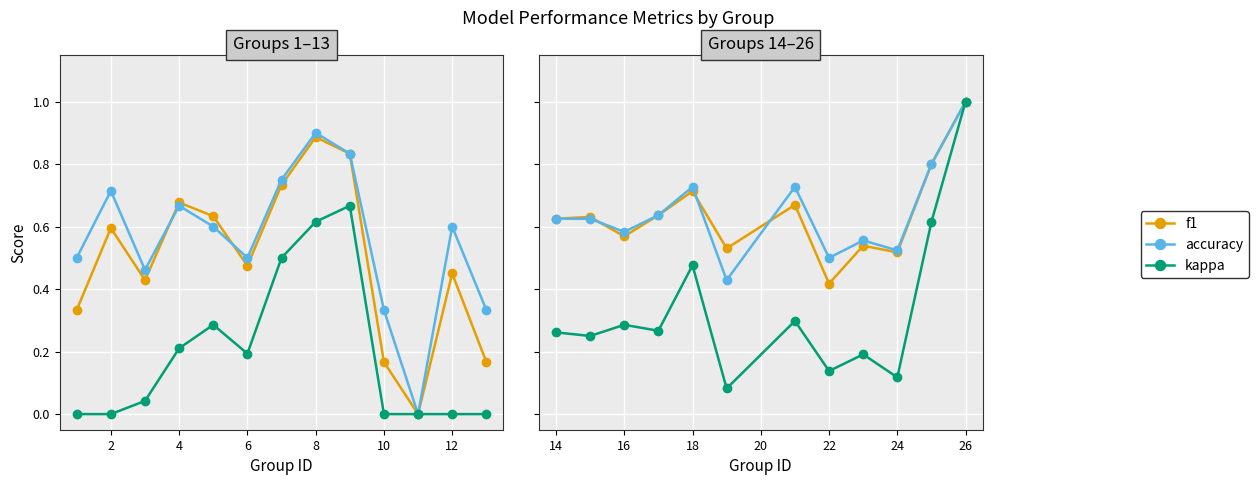

Where is the first local minimum for kappa?

2